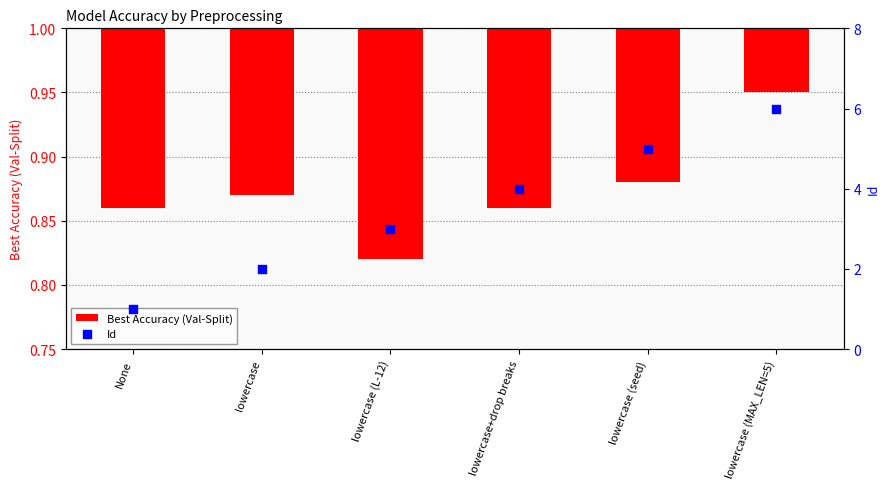

At how many categories does at least one series exceed 3?

3